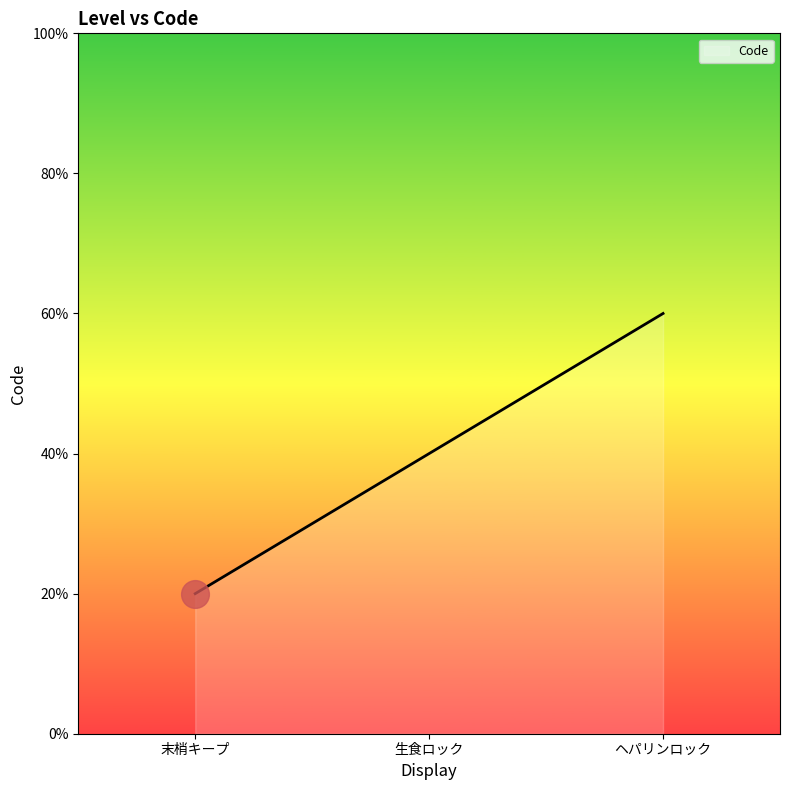

What is the label of the 1st point from the left?

末梢キープ